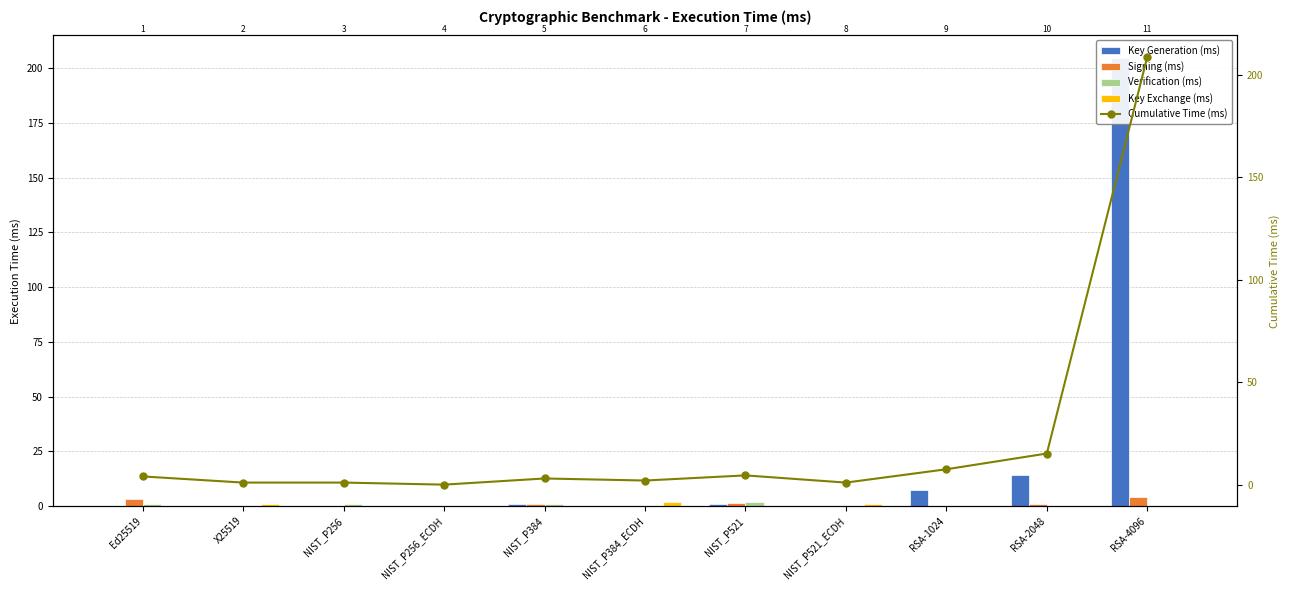

At how many categories does at least one series exceed 195?

1